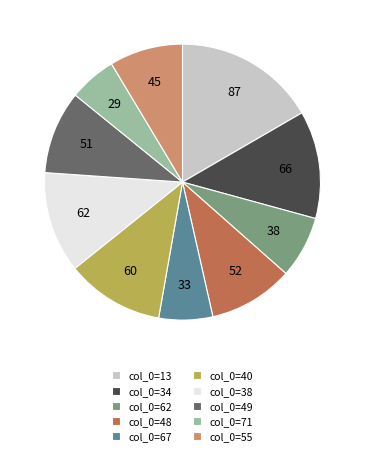

Does col_0=67 represent more than half of the total?

No